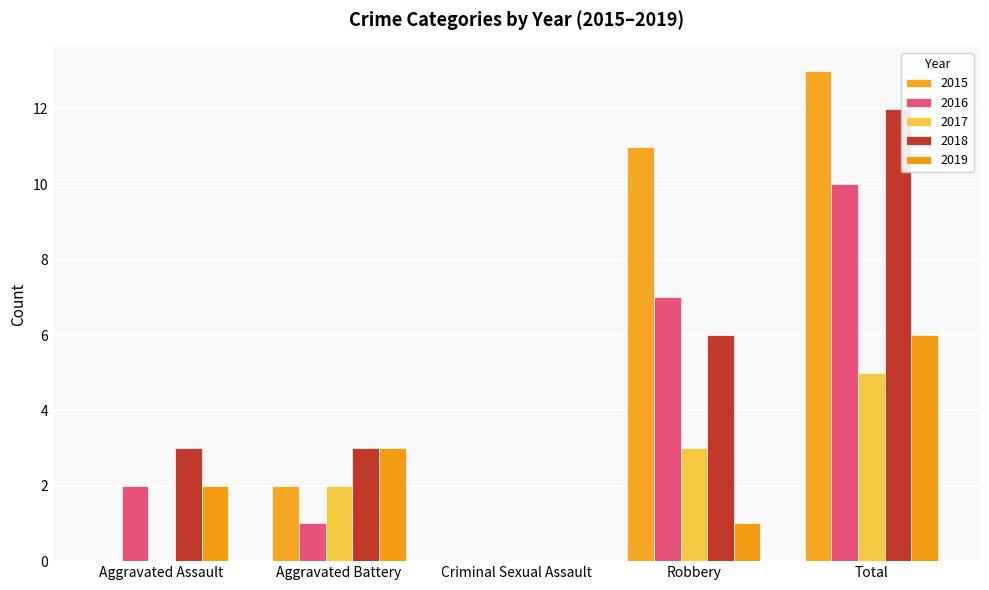

What is the label of the 4th bar from the right?

Aggravated Battery